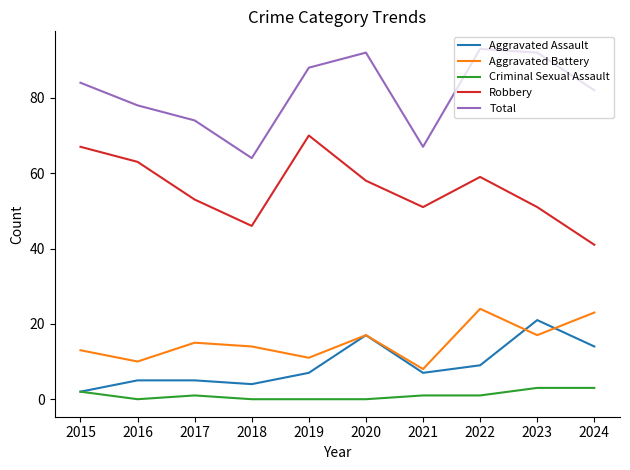

Reading left to right, what are all the values shown in this chart?

Aggravated Assault: 2015=2	2016=5	2017=5	2018=4	2019=7	2020=17	2021=7	2022=9	2023=21	2024=14
Aggravated Battery: 2015=13	2016=10	2017=15	2018=14	2019=11	2020=17	2021=8	2022=24	2023=17	2024=23
Criminal Sexual Assault: 2015=2	2016=0	2017=1	2018=0	2019=0	2020=0	2021=1	2022=1	2023=3	2024=3
Robbery: 2015=67	2016=63	2017=53	2018=46	2019=70	2020=58	2021=51	2022=59	2023=51	2024=41
Total: 2015=84	2016=78	2017=74	2018=64	2019=88	2020=92	2021=67	2022=93	2023=92	2024=82